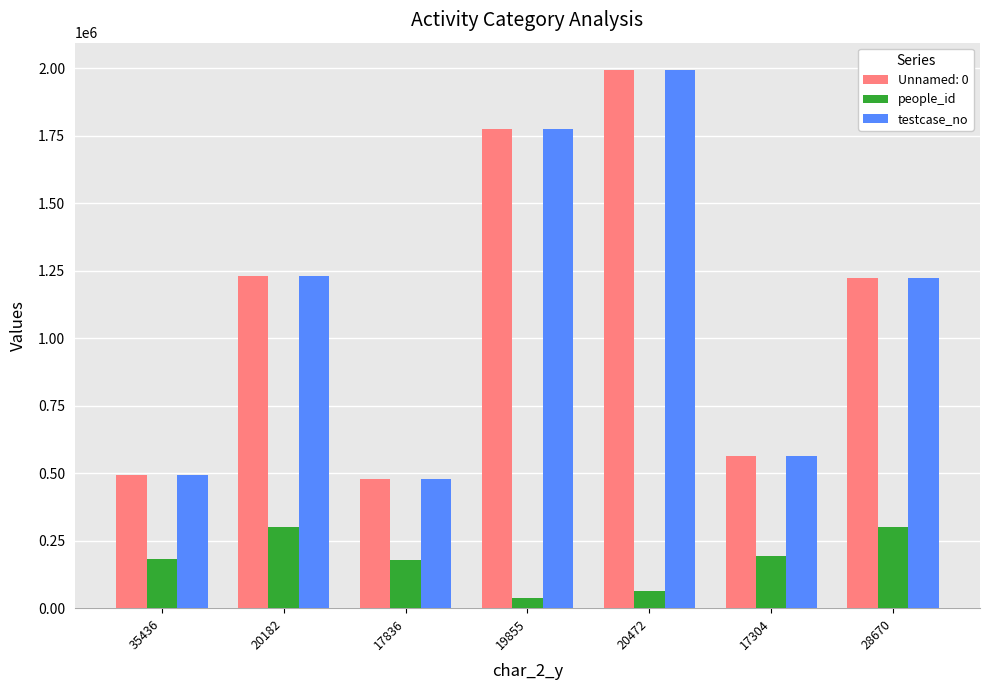

What is the difference between the second highest and minimum values in the Unnamed: 0 series?

1297200